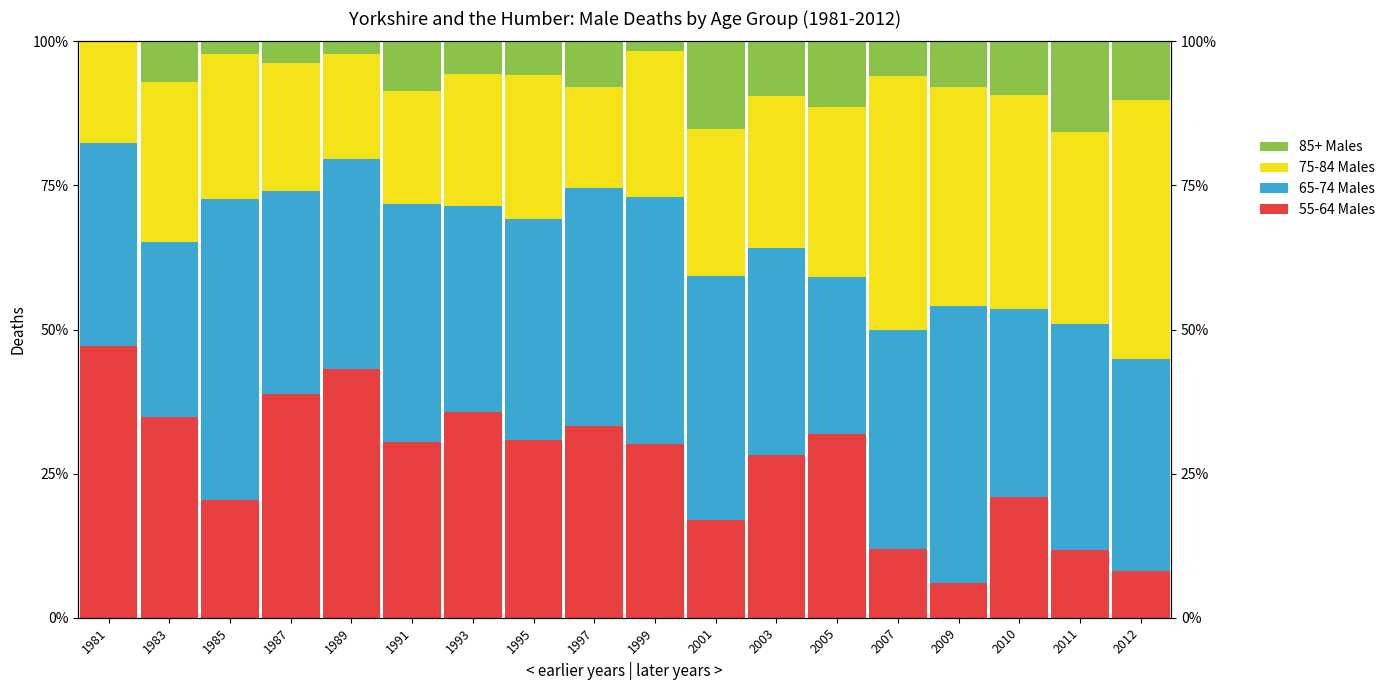

What is the total value across all series at 2003?

100.0